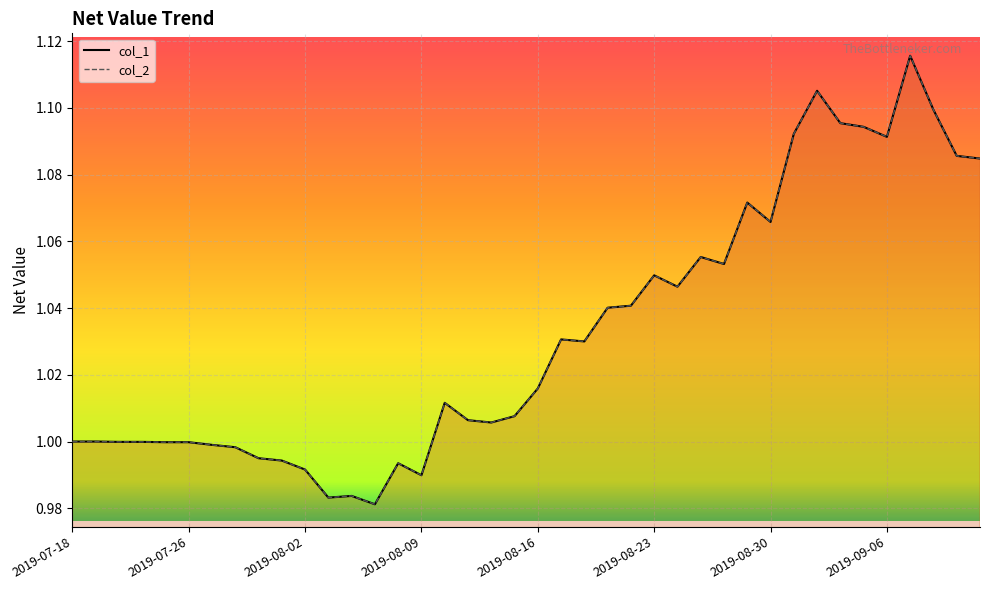

True or false: col_2 has more than 2 points higher than both neighbors.

True